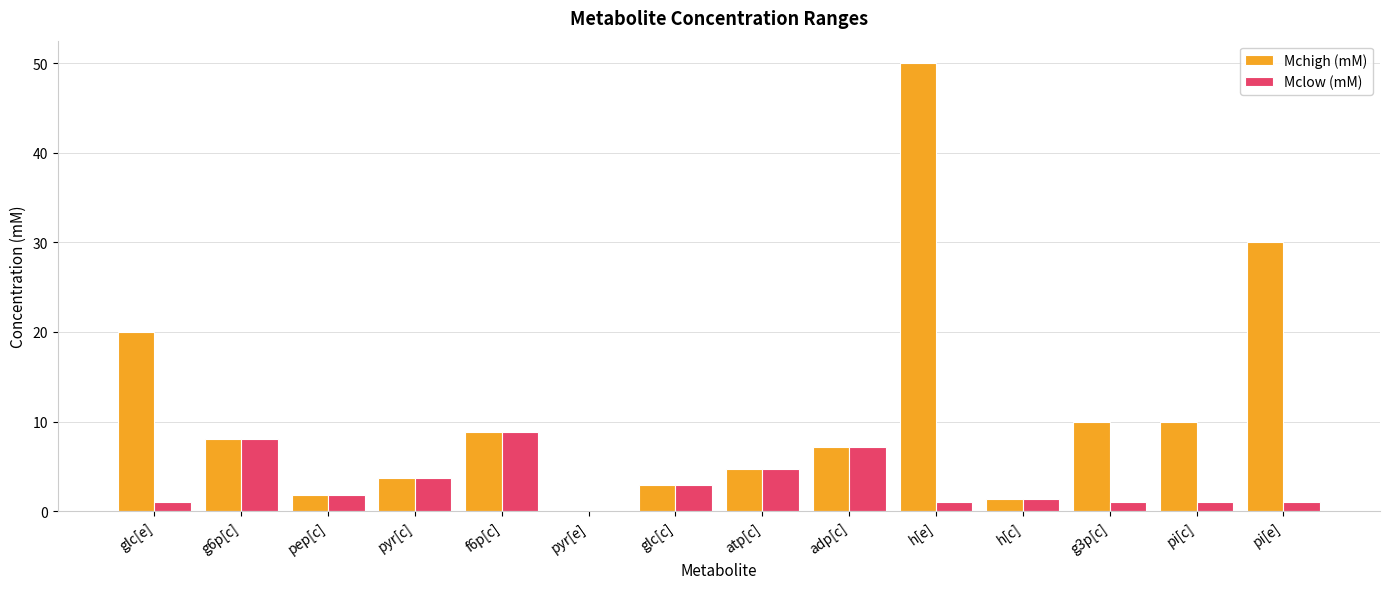

How many series are shown in this chart?

2